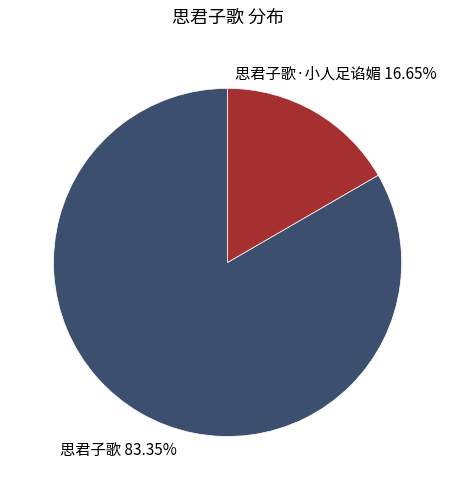

What percentage is the 思君子歌·小人足谄媚 slice, to the nearest percent?

17%